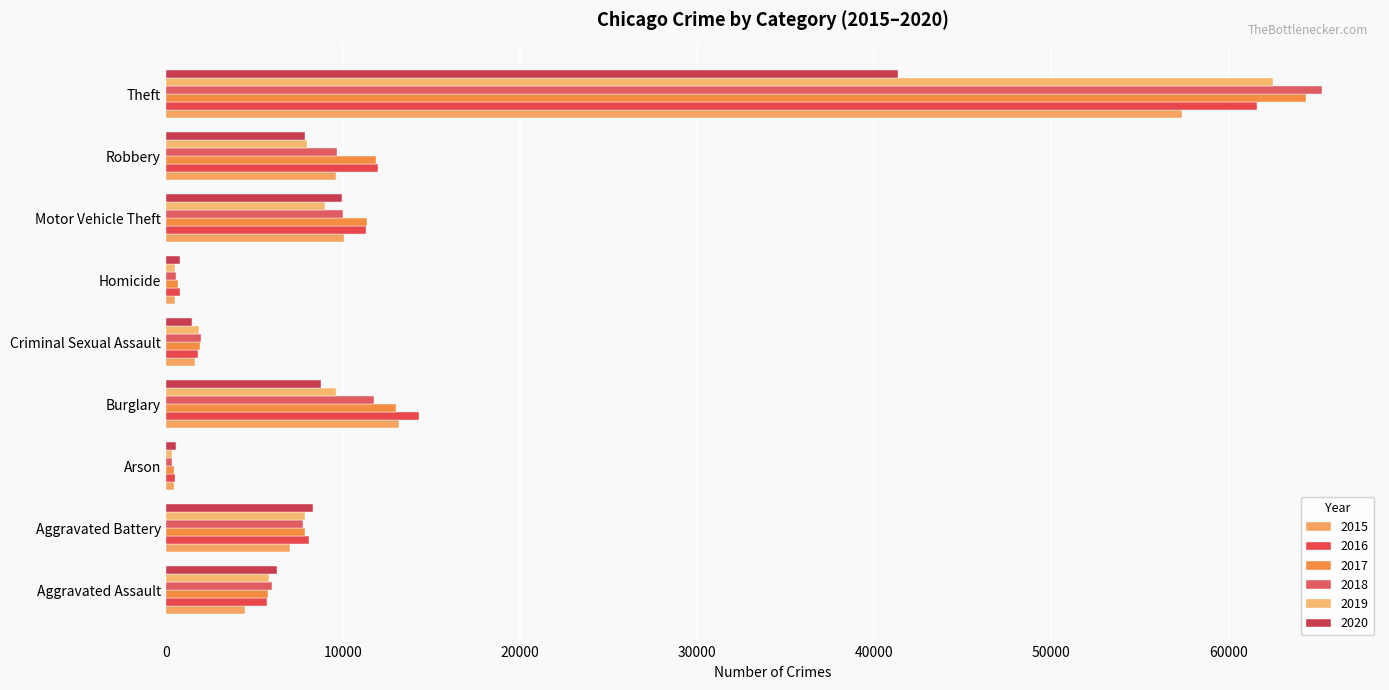

The value of 2015 at Motor Vehicle Theft is 16214. True or false?

False